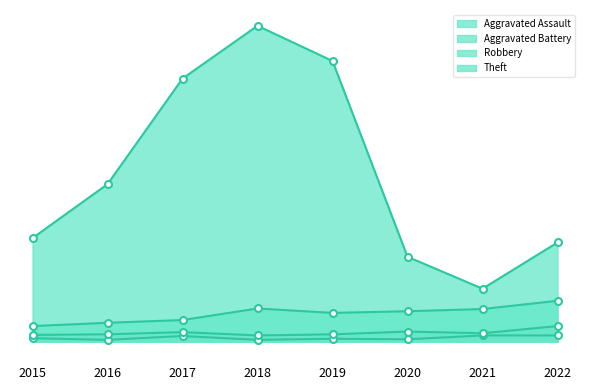

At which label is Theft closest to 335?

2016